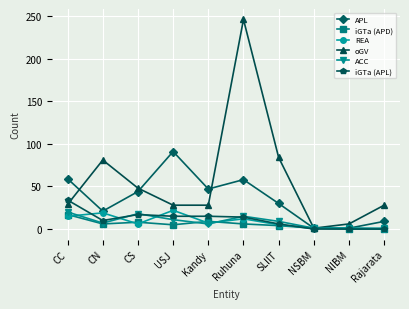

Read the REA value at CN.

19